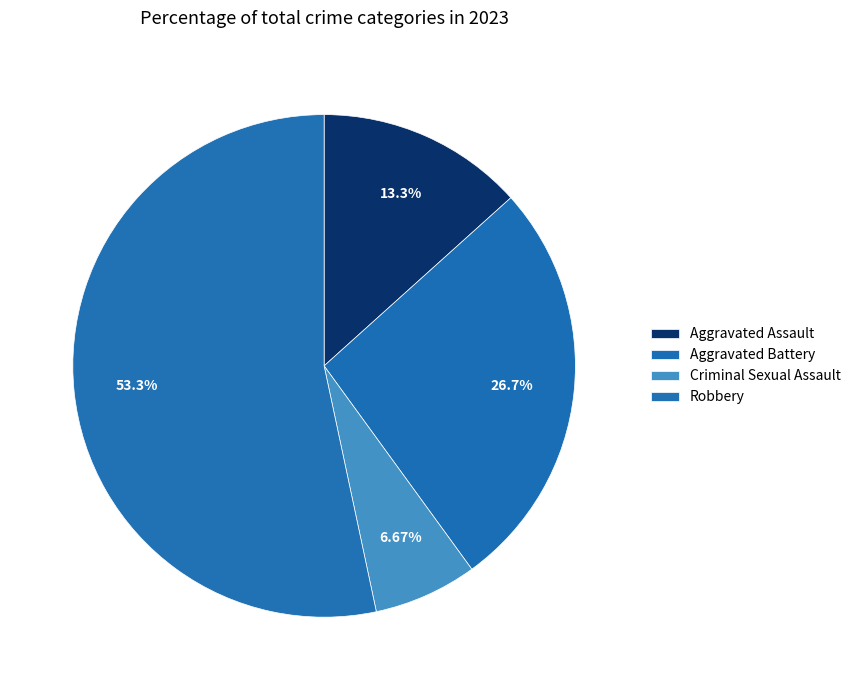

What is the ratio of the value at Robbery to the value at Aggravated Battery?

2.0